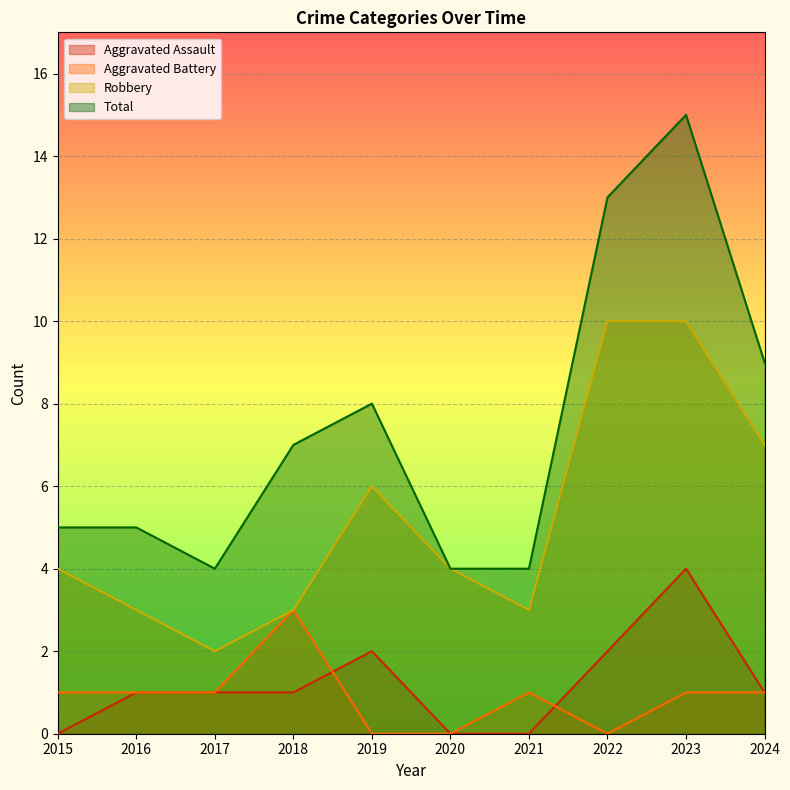

At 2019, list the series in order from smallest to largest.

Aggravated Battery, Aggravated Assault, Robbery, Total